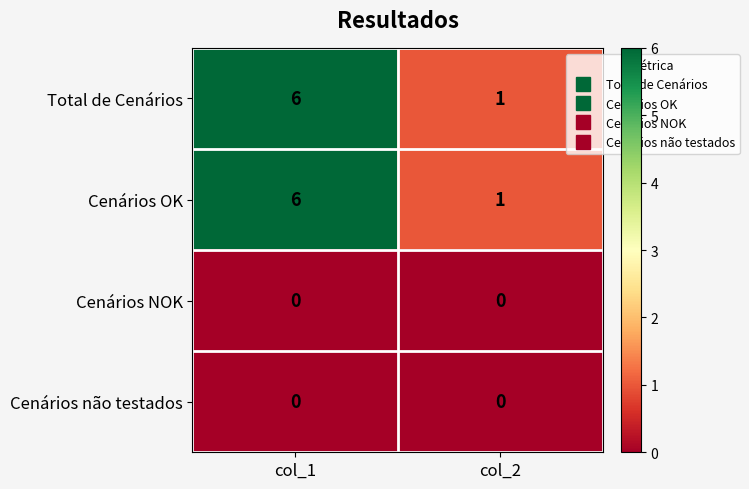

How many distinct data groups are displayed?

4